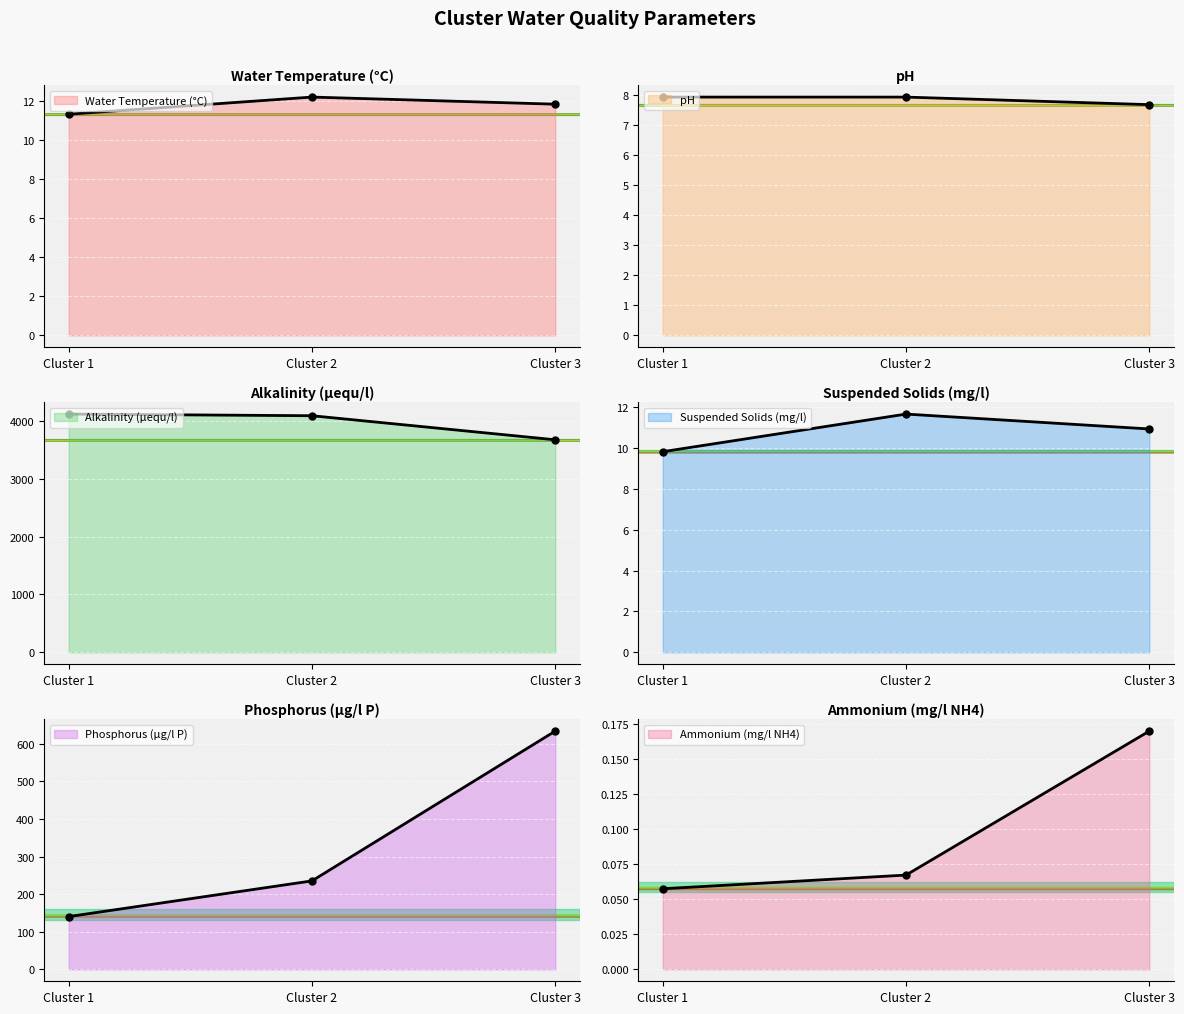

At which category does the chart reach its minimum across all series?

Cluster 1